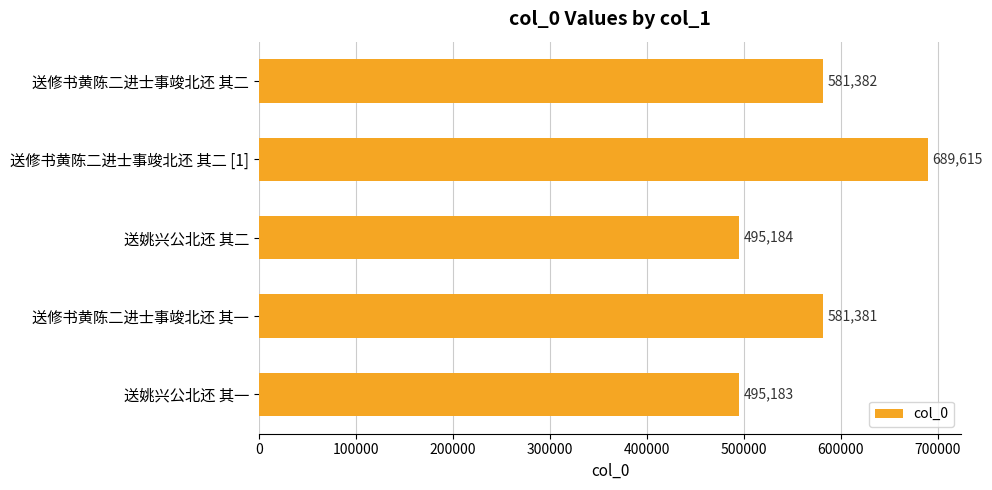

List the labels in order of value, largest first.

送修书黄陈二进士事竣北还 其二 [1], 送修书黄陈二进士事竣北还 其二, 送修书黄陈二进士事竣北还 其一, 送姚兴公北还 其二, 送姚兴公北还 其一